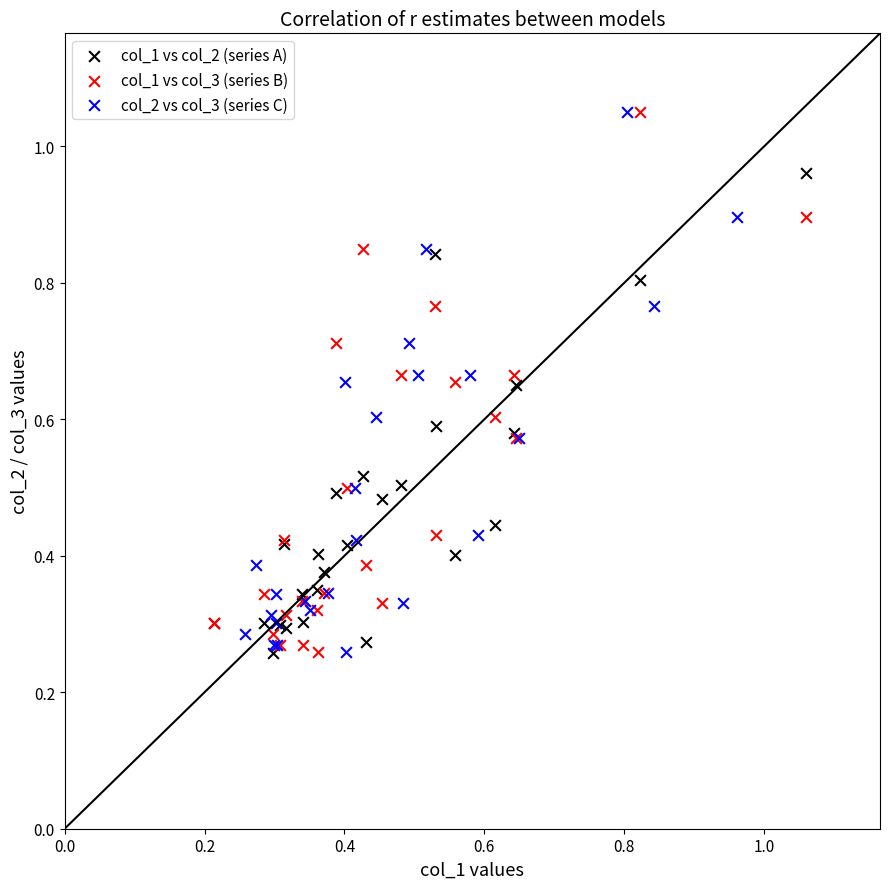

What are all the series names shown in the legend?

col_1 vs col_2 (series A), col_1 vs col_3 (series B), col_2 vs col_3 (series C)